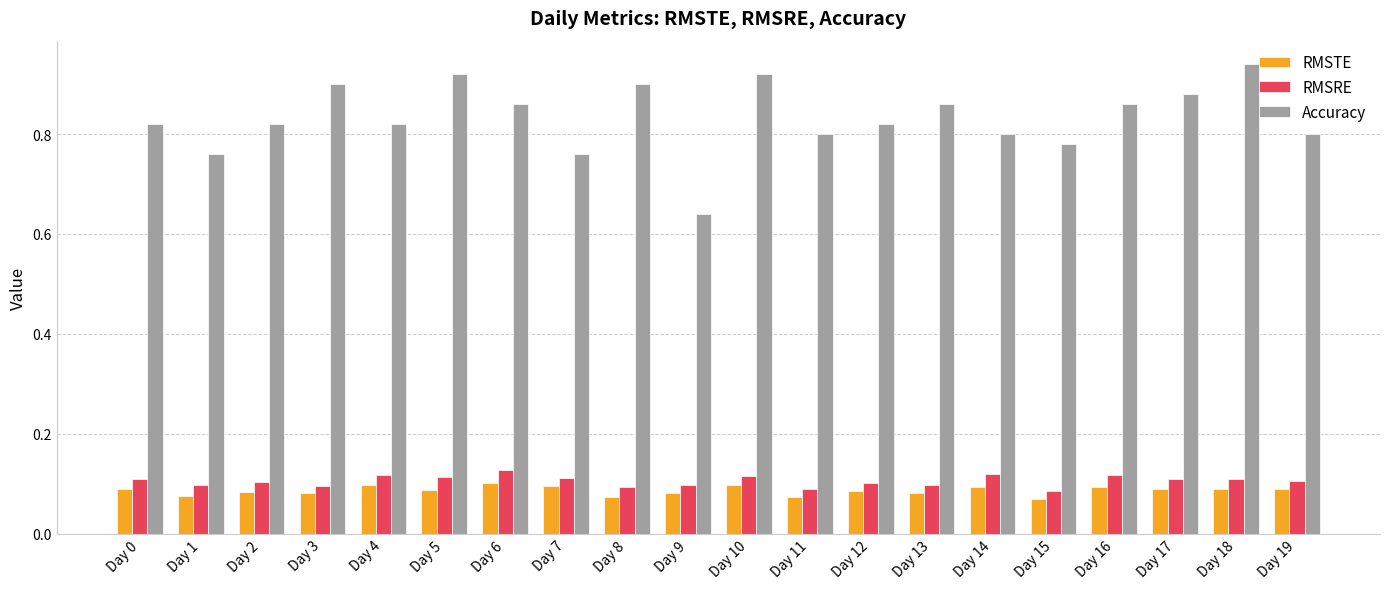

The value of RMSRE at Day 10 is 0.2. True or false?

False